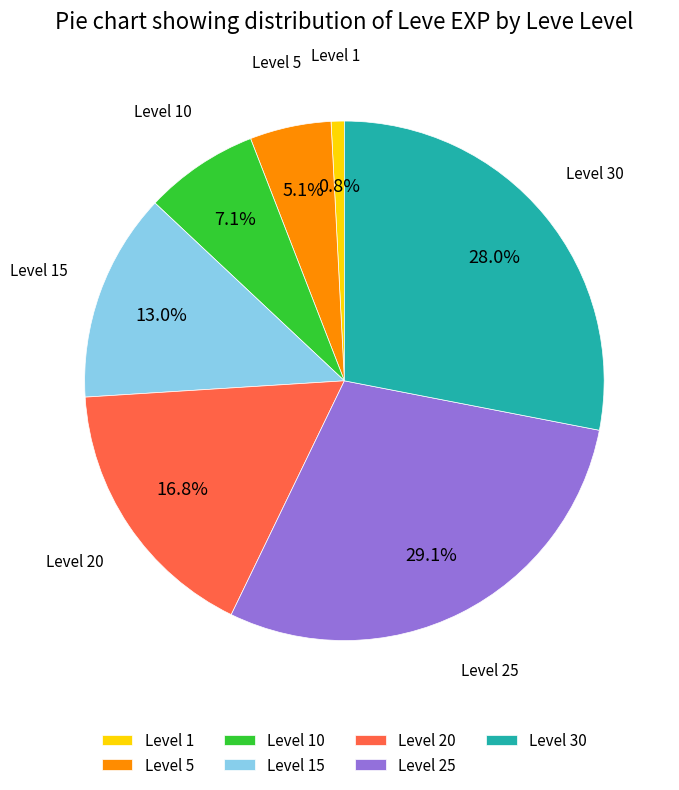

Rank the categories by value from highest to lowest.

Level 25, Level 30, Level 20, Level 15, Level 10, Level 5, Level 1